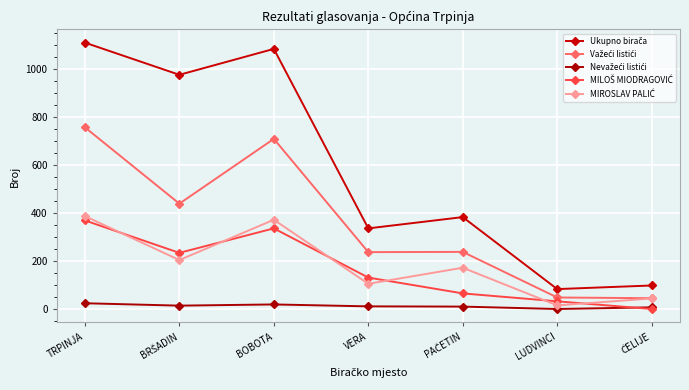

Which has a higher value, BRŠADIN or TRPINJA?

TRPINJA